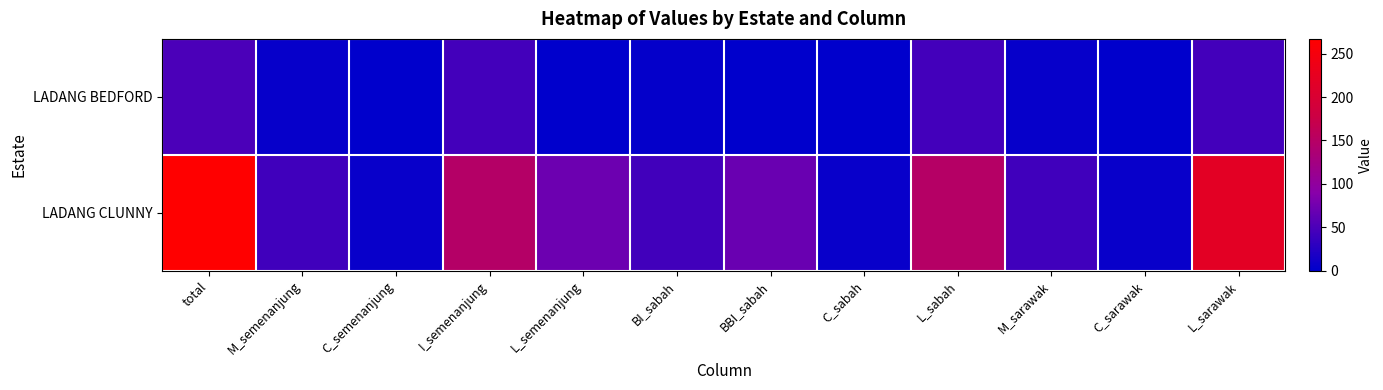

Which label corresponds to the largest value in the chart?

total